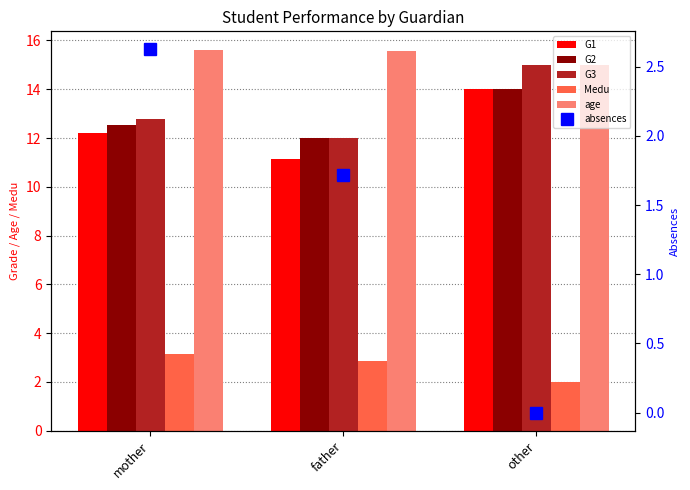

Which series changed the most between father and other?

G3